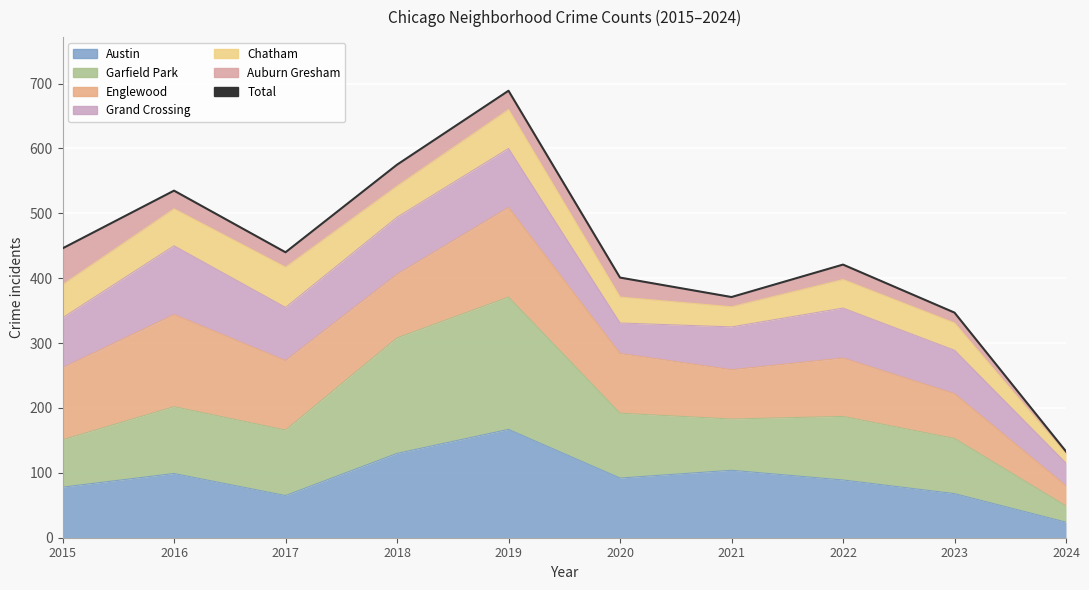

What is the minimum value shown in the chart?

133